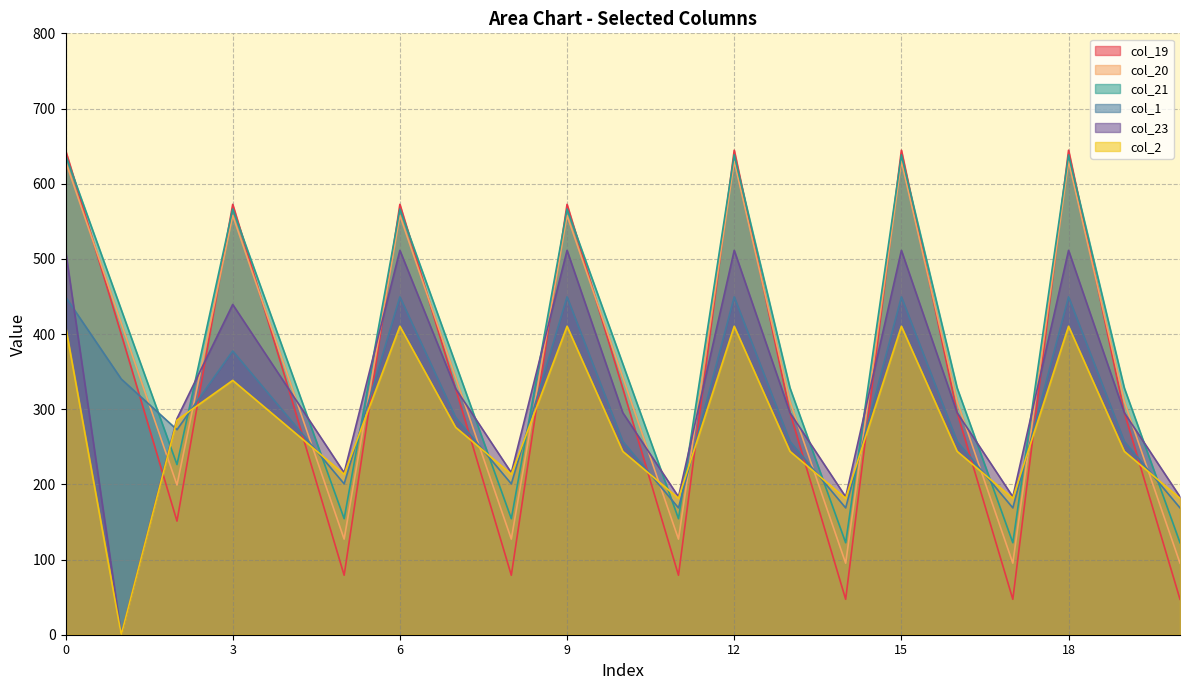

What are all the series names shown in the legend?

col_19, col_20, col_21, col_1, col_23, col_2